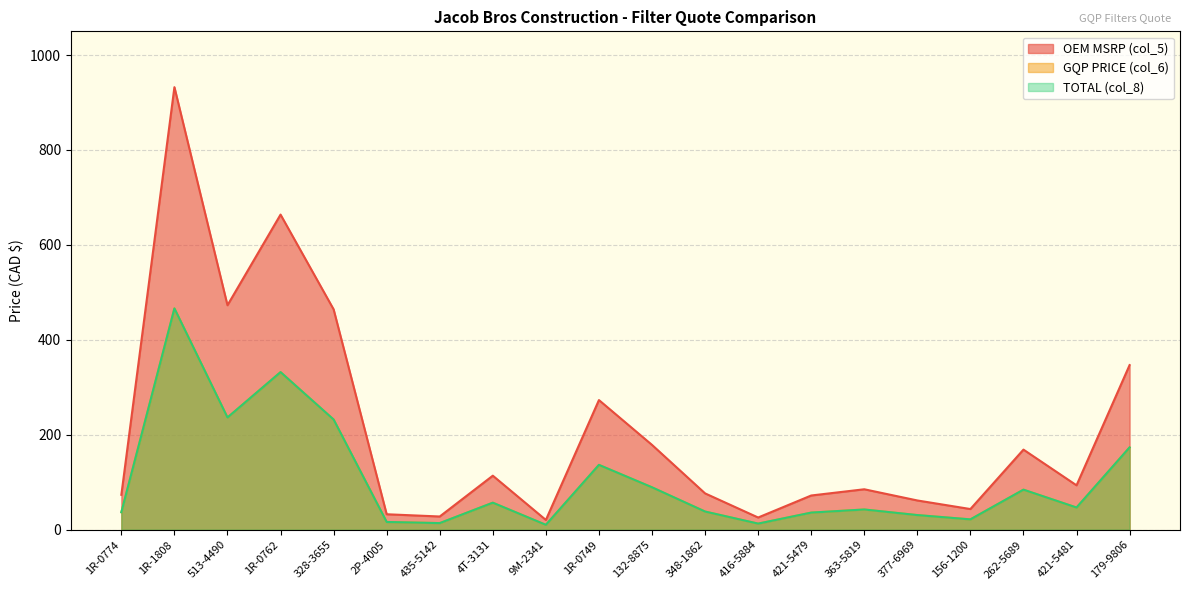

How many lines are shown in the chart?

3